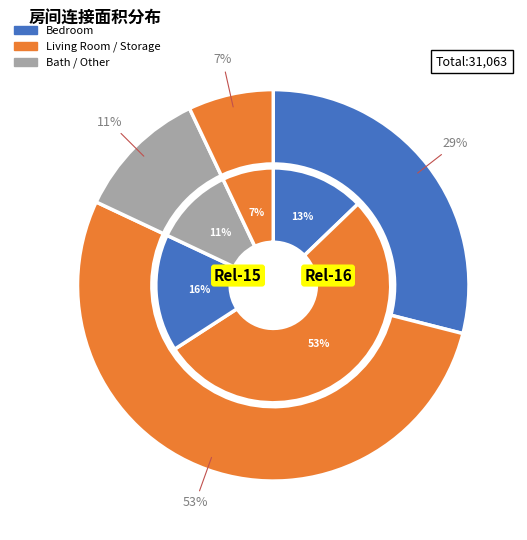

What is the change in value from 2 to other?

-15707